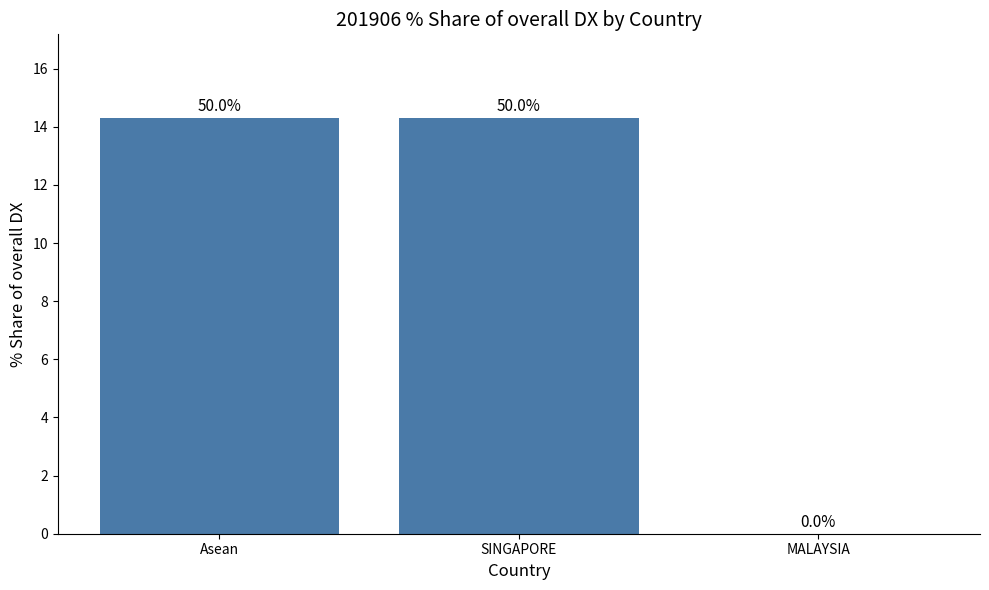

Are the bars grouped side by side (vs. stacked)?

No